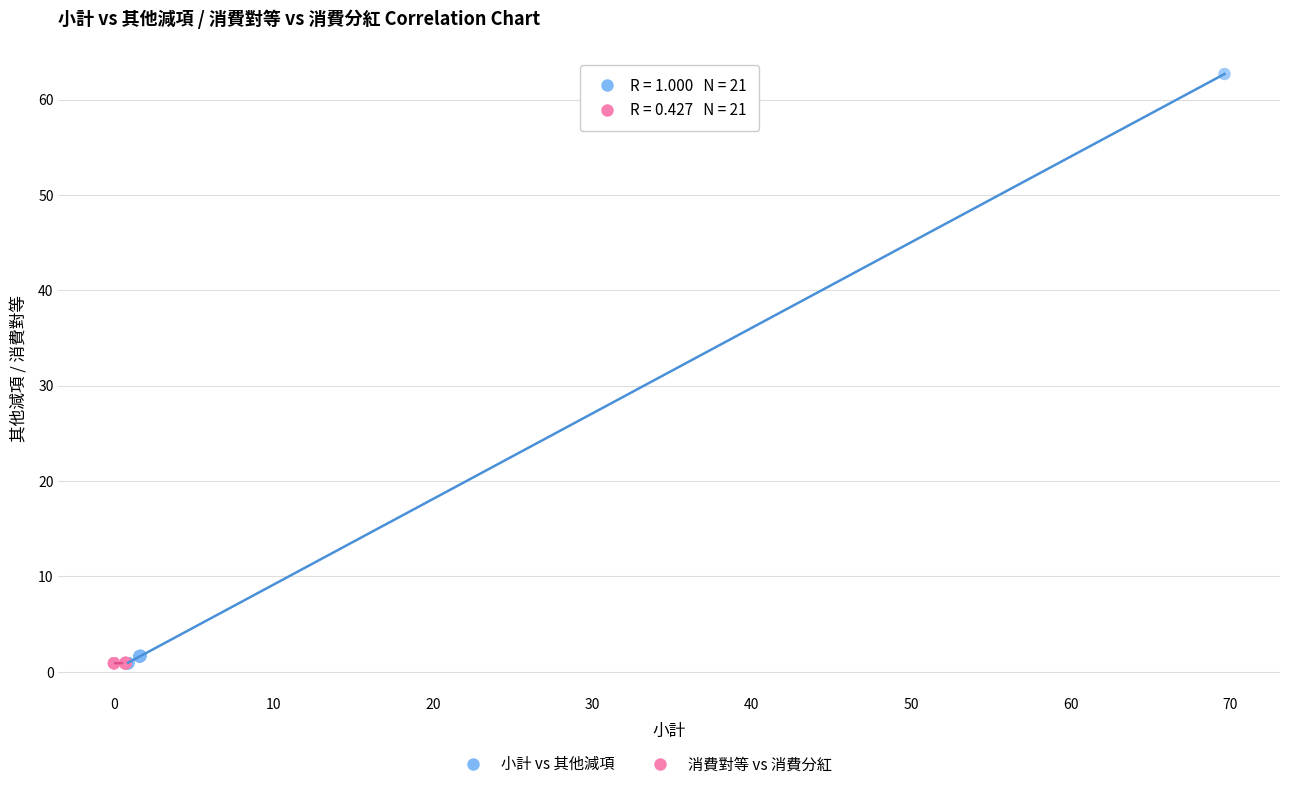

Which series has the largest Y range (max minus min)?

小計 vs 其他減項